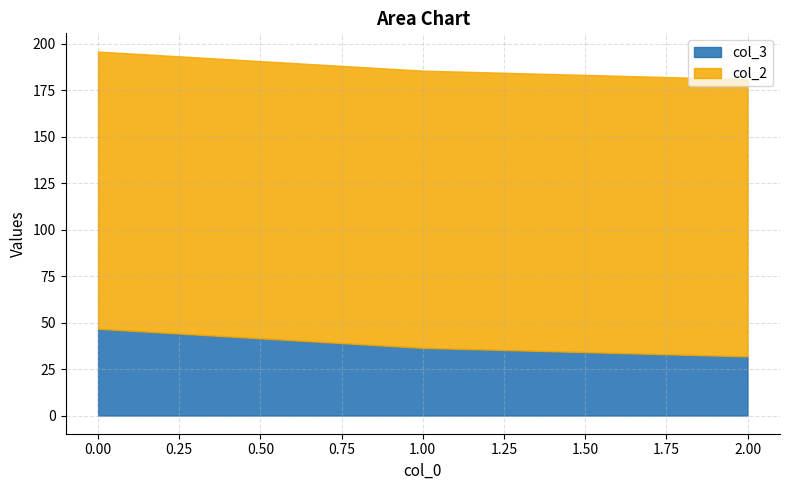

What is the change in value from 0 to 2?

-14.9